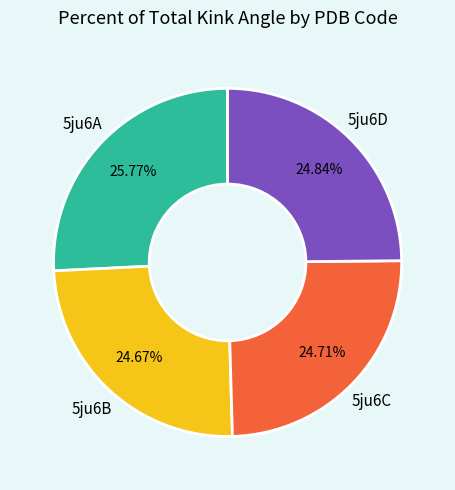

Is there a majority slice in this chart?

No